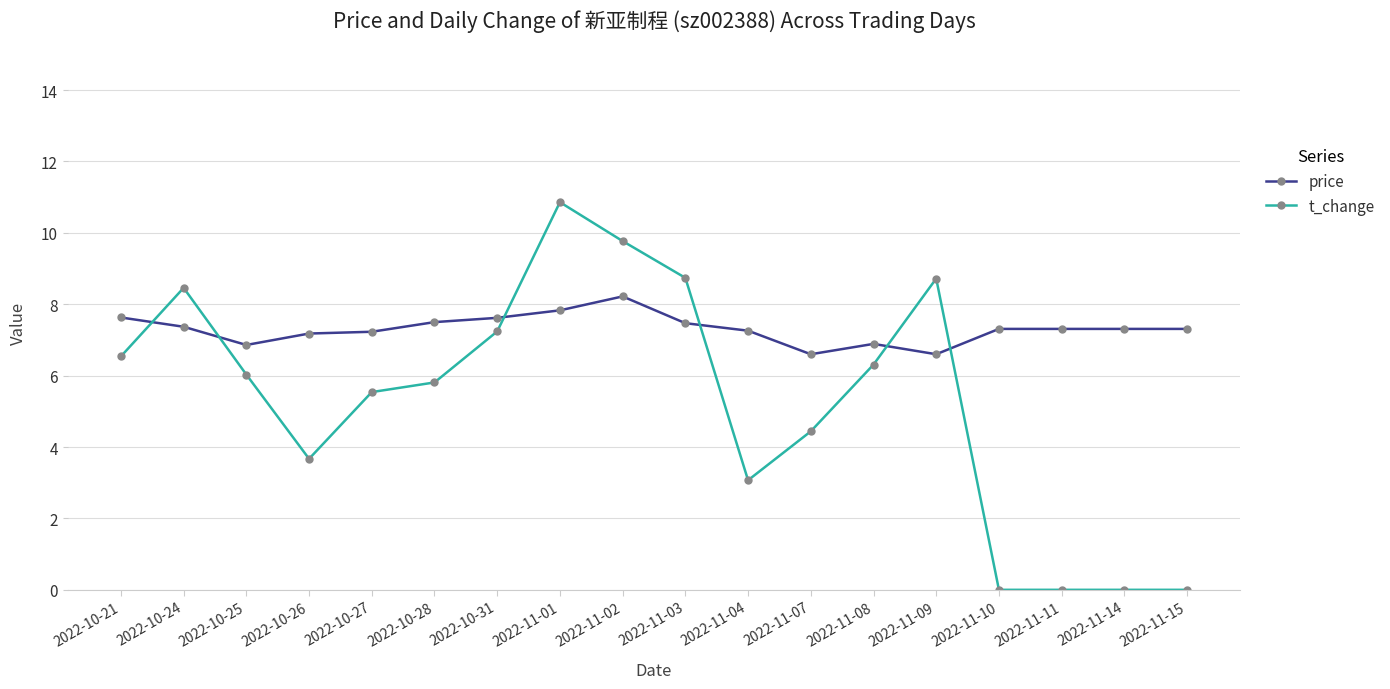

List the series in order of their overall mean, highest first.

price, t_change